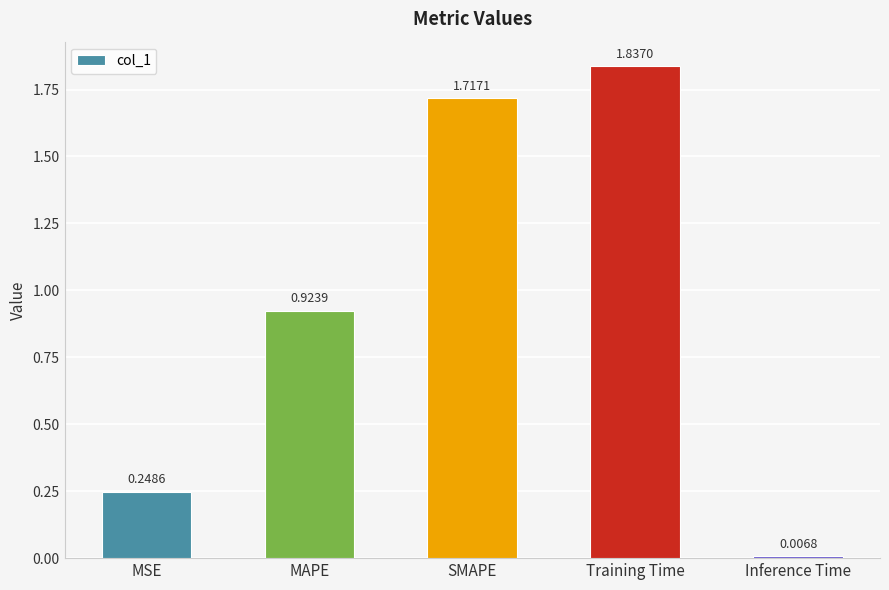

How many bars are there in total?

5